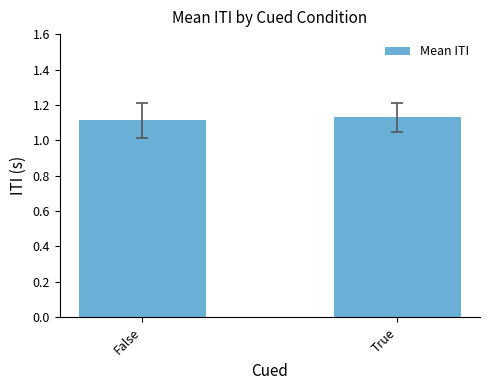

Rank the categories by value from highest to lowest.

True, False